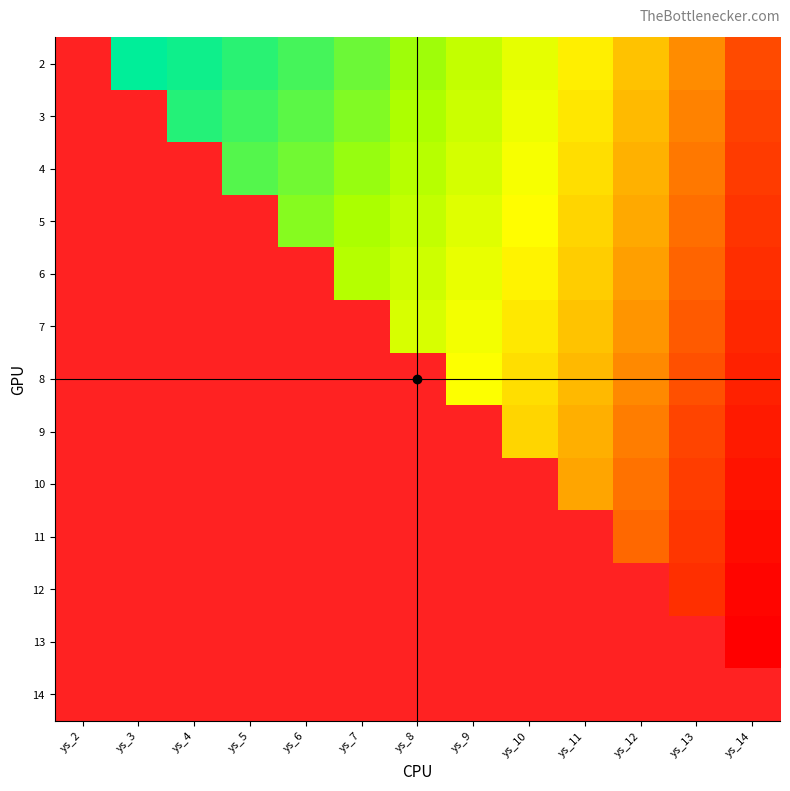

At which label does 9 reach its minimum?

ys_2